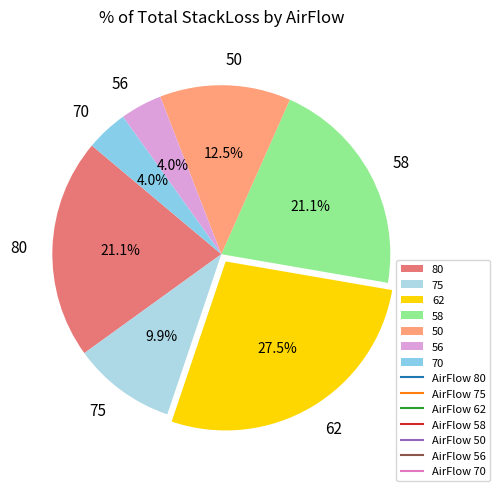

To the nearest percent, what is the combined percentage of 50 and 62?

40%